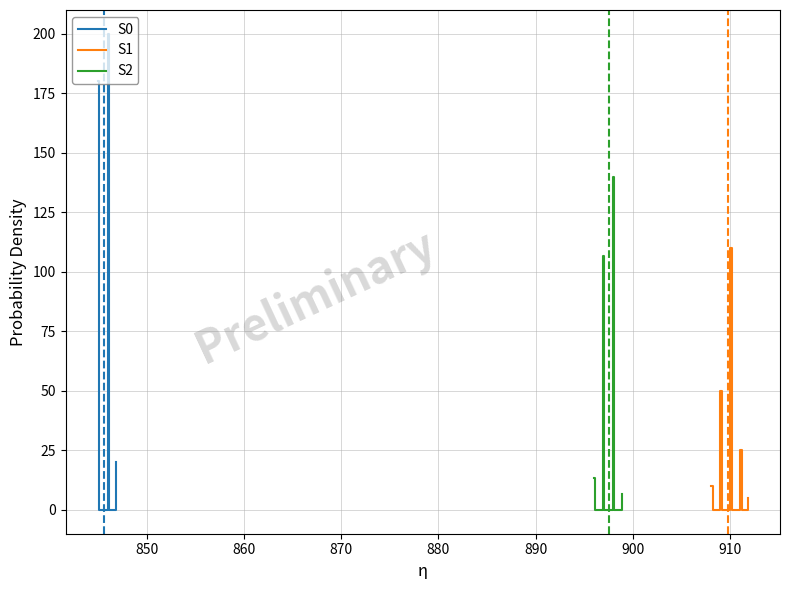

The value of S1 at 910 is 0.0. True or false?

True